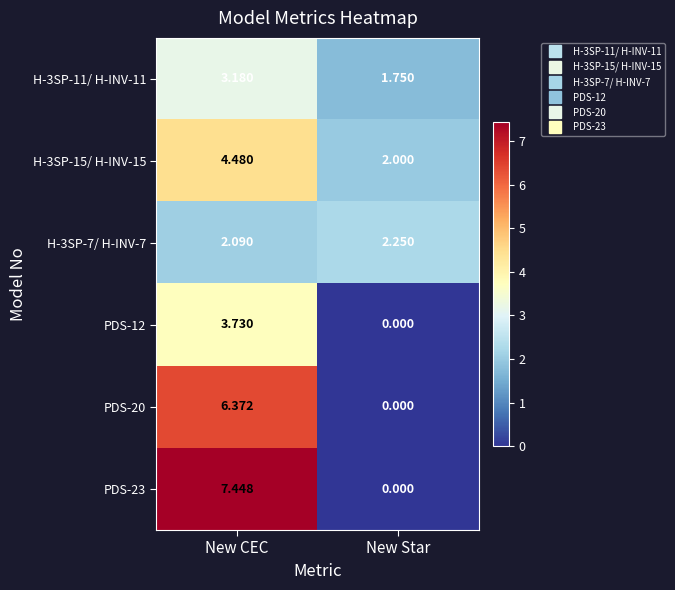

List the series in order of their peak value, highest first.

PDS-23, PDS-20, H-3SP-15/ H-INV-15, PDS-12, H-3SP-11/ H-INV-11, H-3SP-7/ H-INV-7